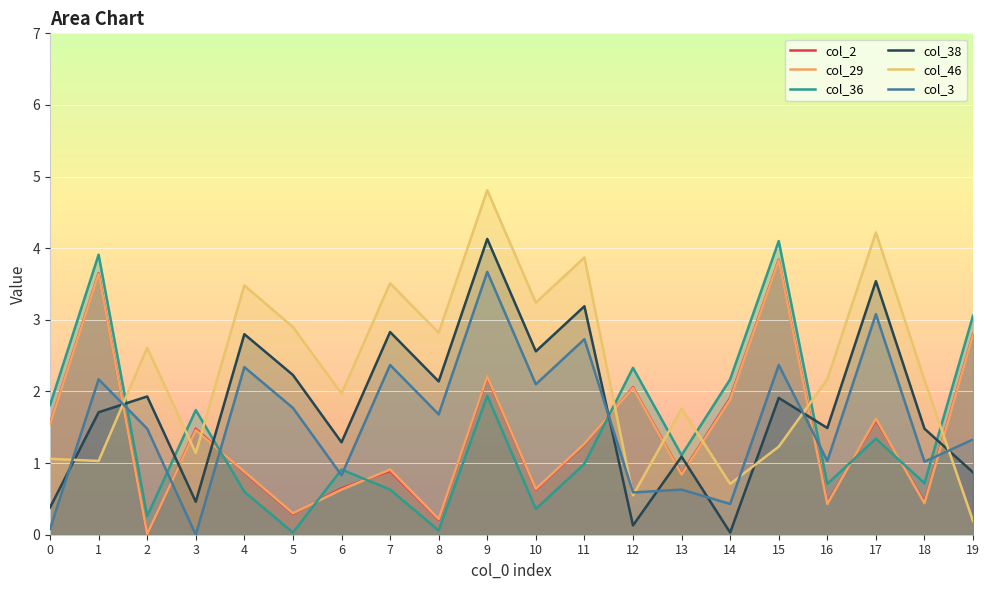

How many interior local valleys does the col_3 series have?

8